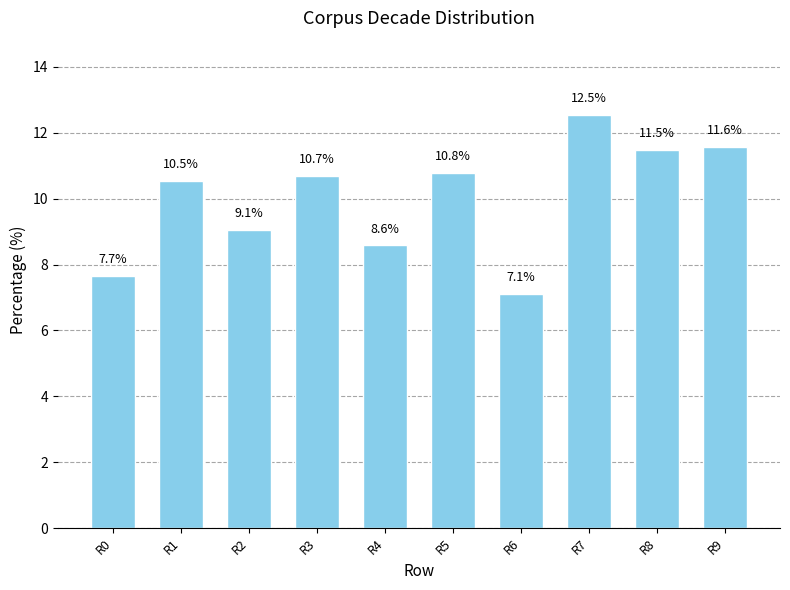

At which label is the value closest to 9?

R2